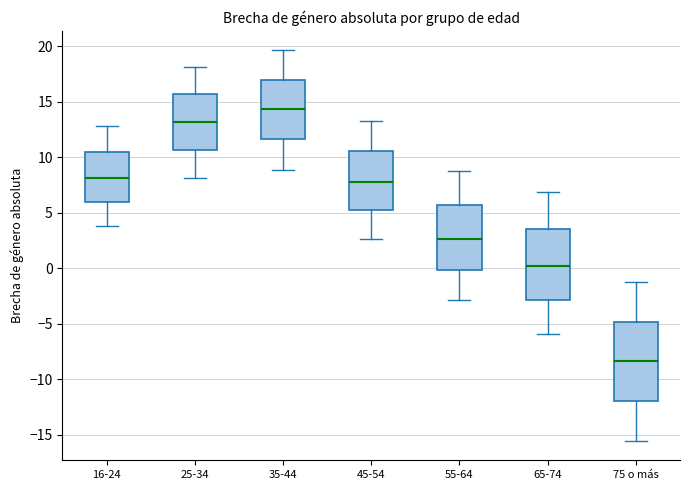

Reading left to right, transcribe this box plot: for each box, give where its median line is, the range the box spans, and where its two whiskers end, as read against the y-axis. The values are not printed on the chart, so give them approximately, as read against the axis.

16-24: median 8.0, box 6.0 to 10.5, whiskers 4.0 to 13.0
25-34: median 13.0, box 10.5 to 15.5, whiskers 8.0 to 18.0
35-44: median 14.5, box 11.5 to 17.0, whiskers 9.0 to 19.5
45-54: median 8.0, box 5.0 to 10.5, whiskers 2.5 to 13.5
55-64: median 2.5, box 0.0 to 5.5, whiskers -3.0 to 9.0
65-74: median 0.0, box -3.0 to 3.5, whiskers -6.0 to 7.0
75 o más: median -8.5, box -12.0 to -5.0, whiskers -15.5 to -1.0